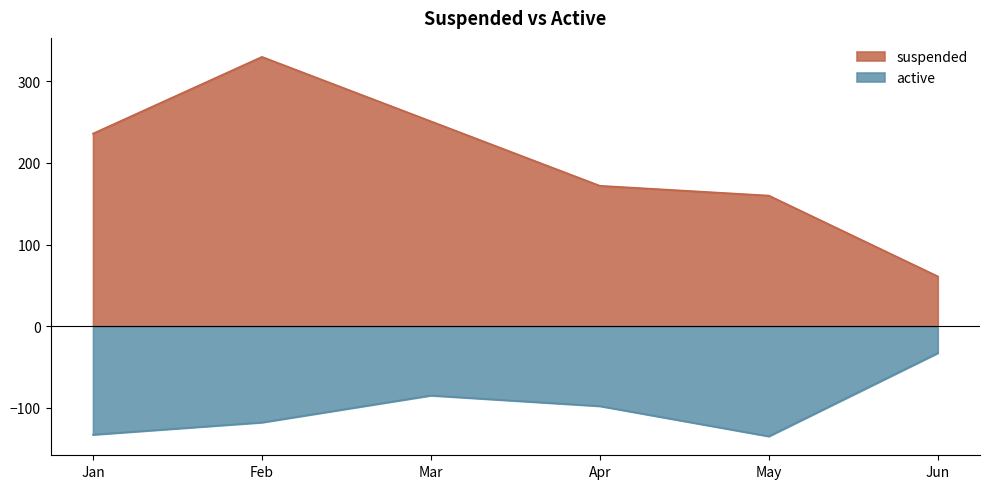

Which series has the largest range (max minus min)?

suspended